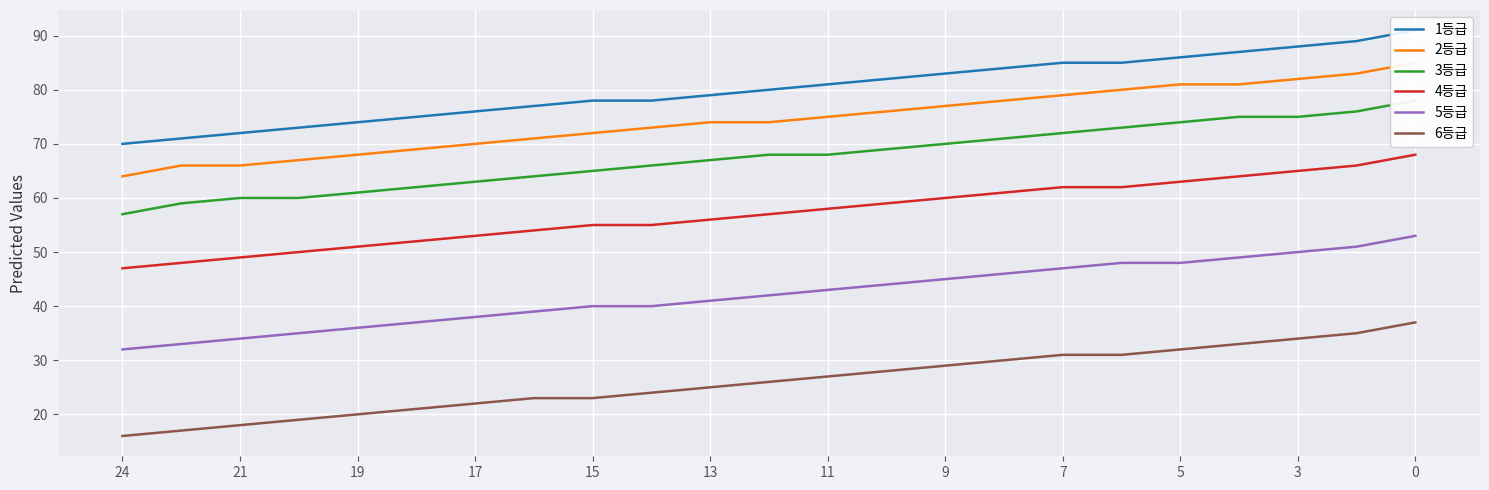

Which series has the largest total across all categories?

1등급